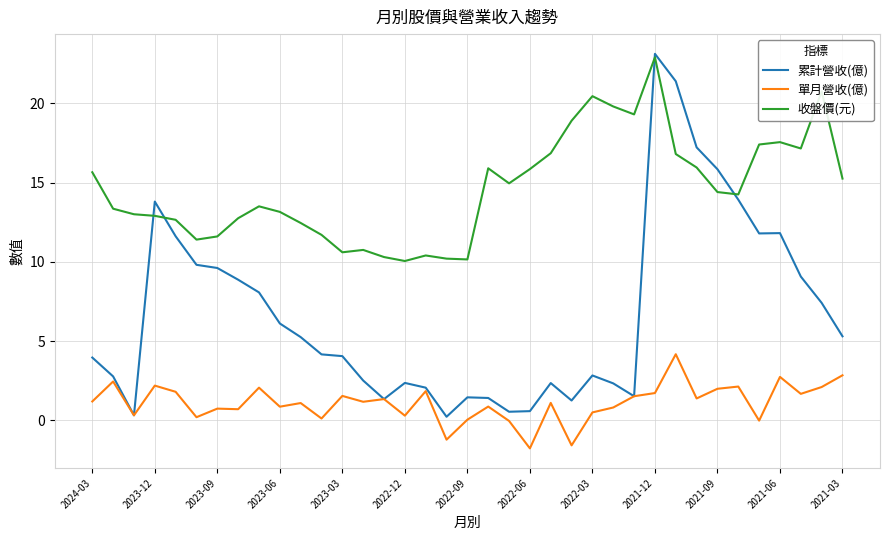

Rank the series by their maximum value, from highest to lowest.

累計營收(億), 收盤價(元), 單月營收(億)